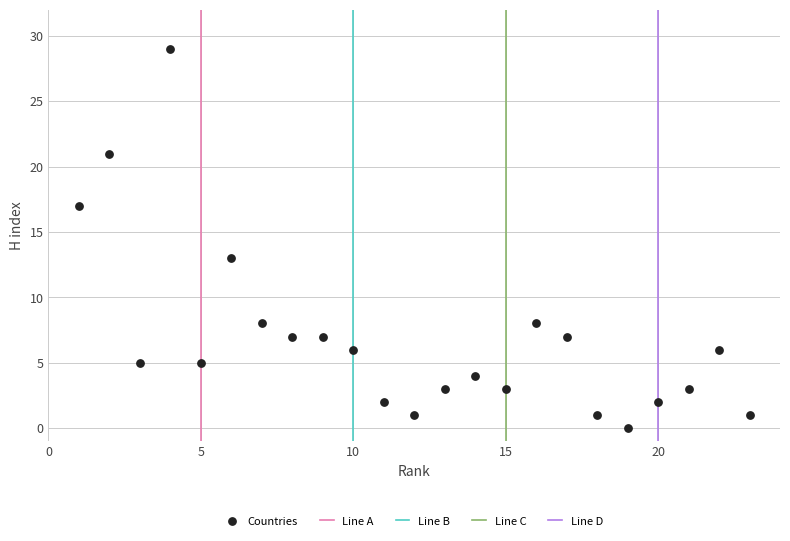

What is the range of Y values (max minus min)?

29